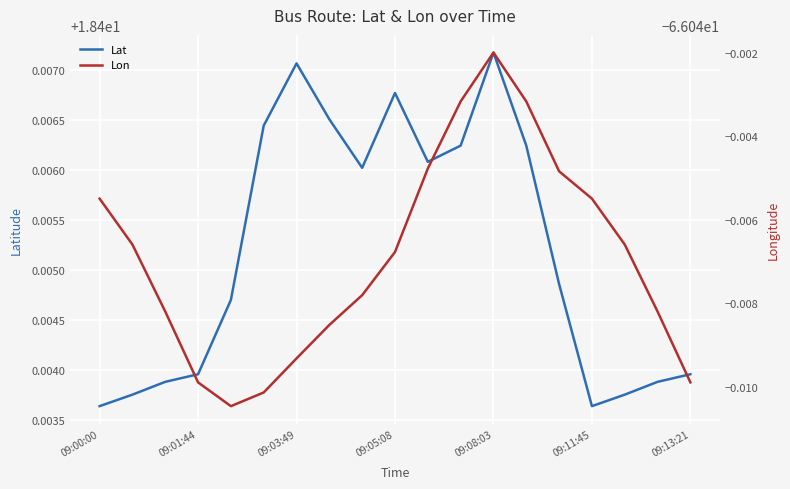

The Lat series shows 9.5 at 09:03:49. True or false?

False